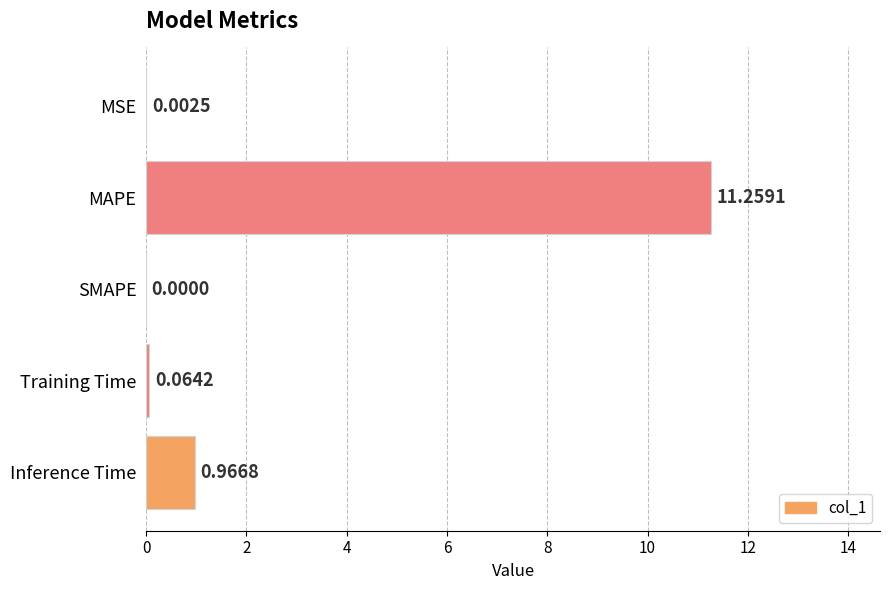

What is the change in value from SMAPE to Inference Time?

+1.0